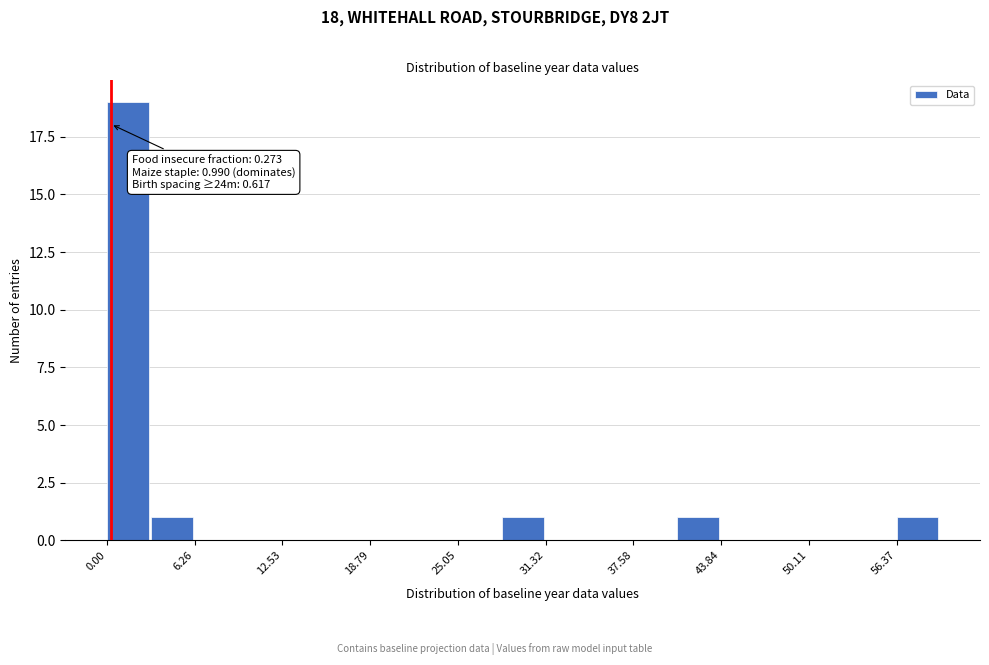

Read against the x-axis, roughly where is the centre of the tallest bar?

1